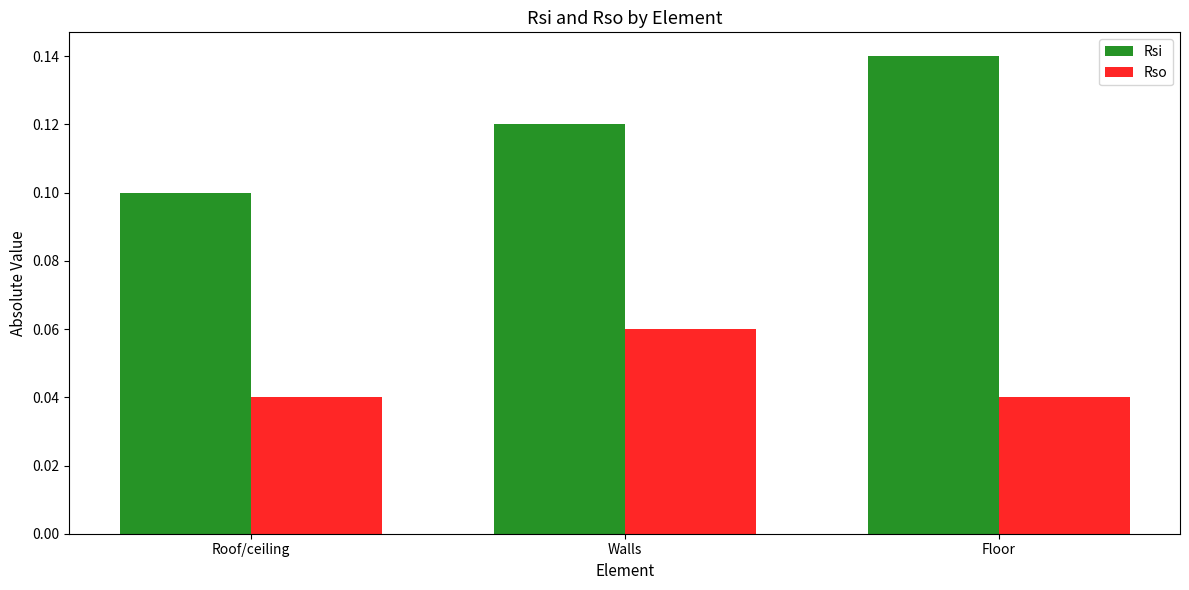

The Rso series shows 0.1 at Floor. True or false?

False